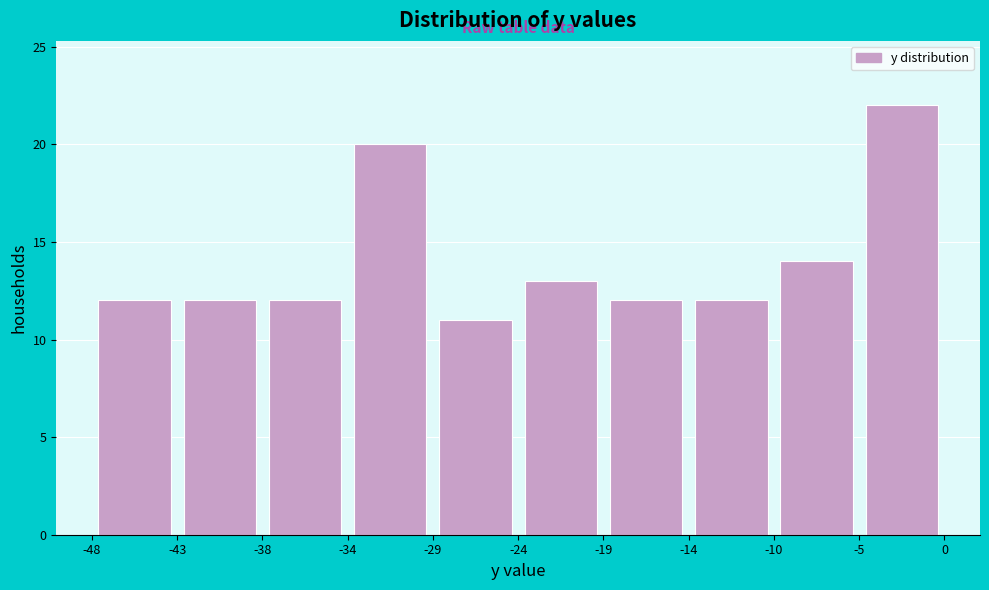

How tall is the bar that spans -5 to 0 on the x-axis? The values are not printed on the chart, so give them approximately, as read against the axis.

22